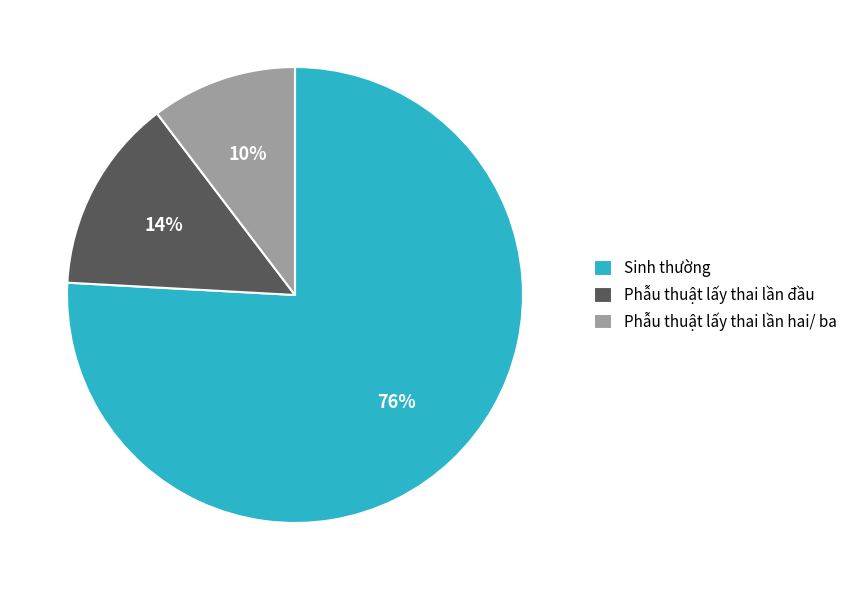

Between Phẫu thuật lấy thai lần đầu and Phẫu thuật lấy thai lần hai/ ba, which is larger?

Phẫu thuật lấy thai lần đầu